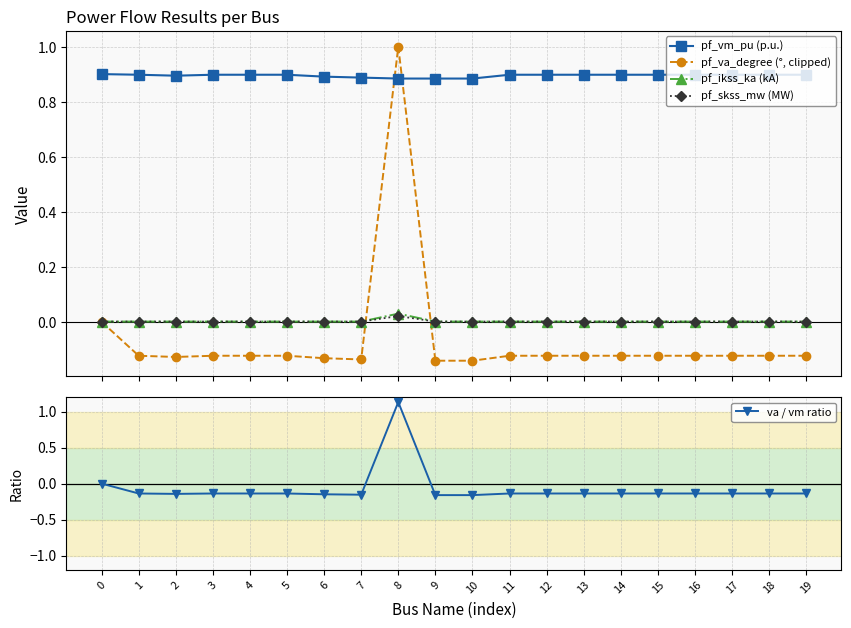

What is the spread (max minus min) of values at 11?

1.0